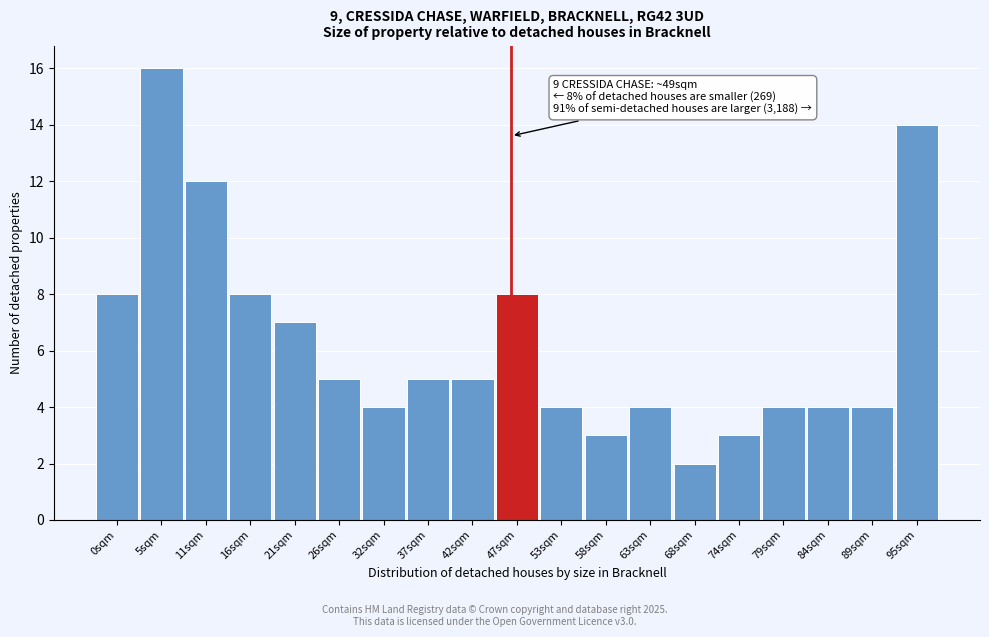

Reading right to left, what are all the values shown in this chart?

95sqm=14	89sqm=4	84sqm=4	79sqm=4	74sqm=3	68sqm=2	63sqm=4	58sqm=3	53sqm=4	47sqm=8	42sqm=5	37sqm=5	32sqm=4	26sqm=5	21sqm=7	16sqm=8	11sqm=12	5sqm=16	0sqm=8